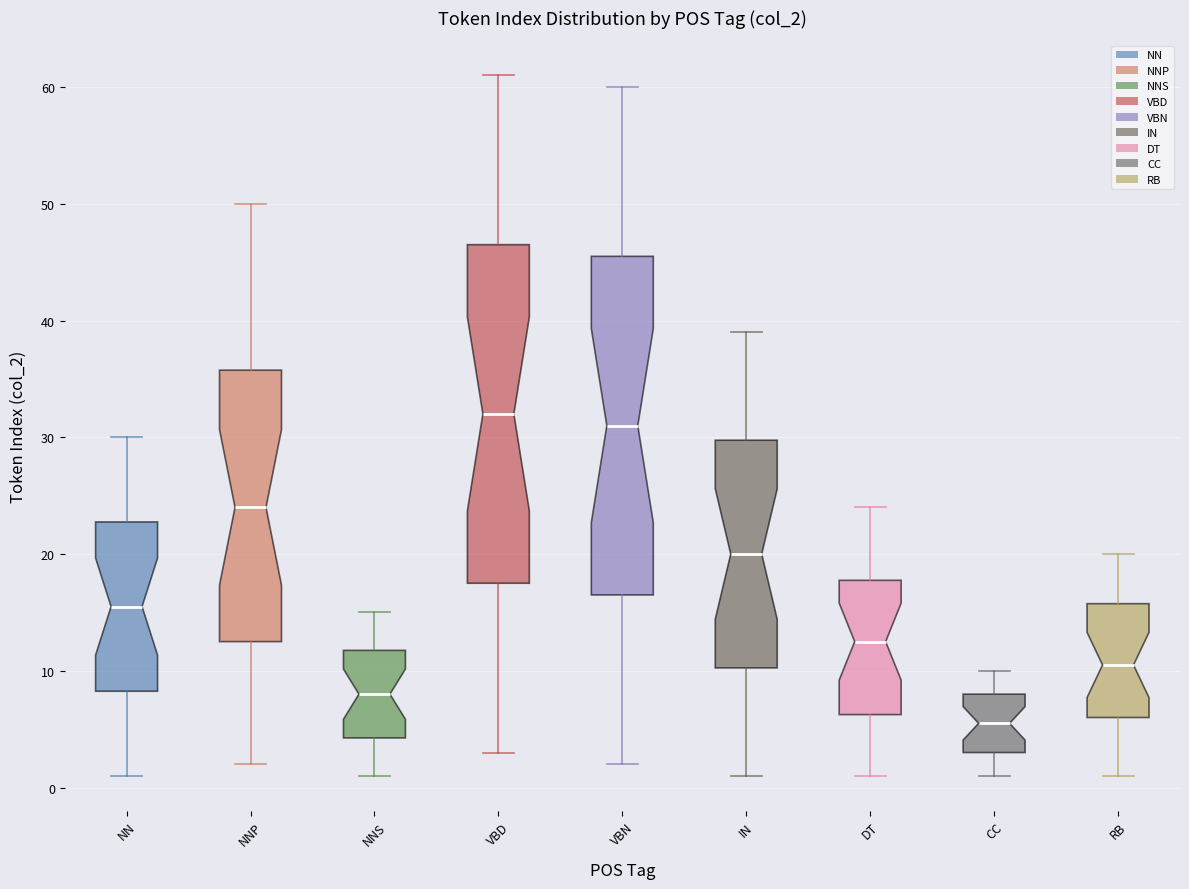

Reading left to right, transcribe this box plot: for each box, give where its median line is, the range the box spans, and where its two whiskers end, as read against the y-axis. The values are not printed on the chart, so give them approximately, as read against the axis.

NN: median 16, box 8 to 23, whiskers 1 to 30
NNP: median 24, box 13 to 36, whiskers 2 to 50
NNS: median 8, box 4 to 12, whiskers 1 to 15
VBD: median 32, box 18 to 47, whiskers 3 to 61
VBN: median 31, box 17 to 46, whiskers 2 to 60
IN: median 20, box 10 to 30, whiskers 1 to 39
DT: median 13, box 6 to 18, whiskers 1 to 24
CC: median 6, box 3 to 8, whiskers 1 to 10
RB: median 11, box 6 to 16, whiskers 1 to 20